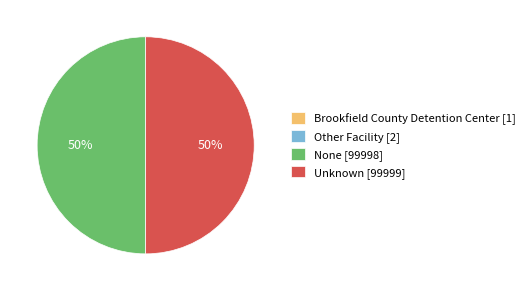

Is it true that None [99998] is 58% of the pie?

False